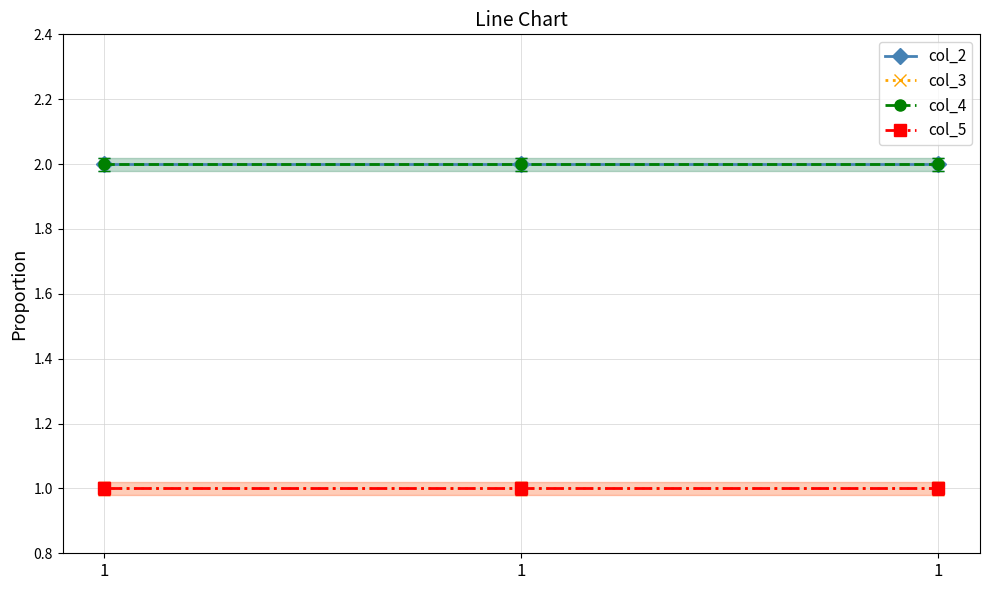

Reading left to right, list all the values displayed in this chart.

col_2: 1=2	1=2	1=2
col_3: 1=1	1=1	1=1
col_4: 1=2	1=2	1=2
col_5: 1=1	1=1	1=1